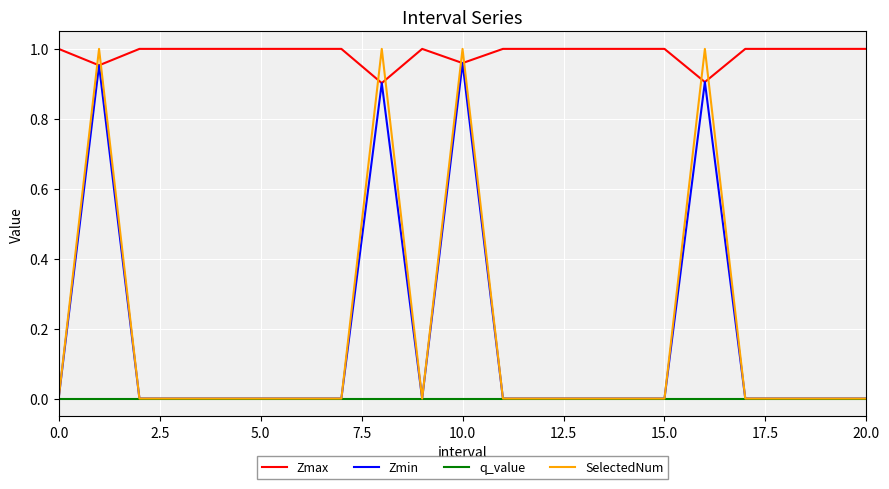

Which series has the widest spread of values?

SelectedNum